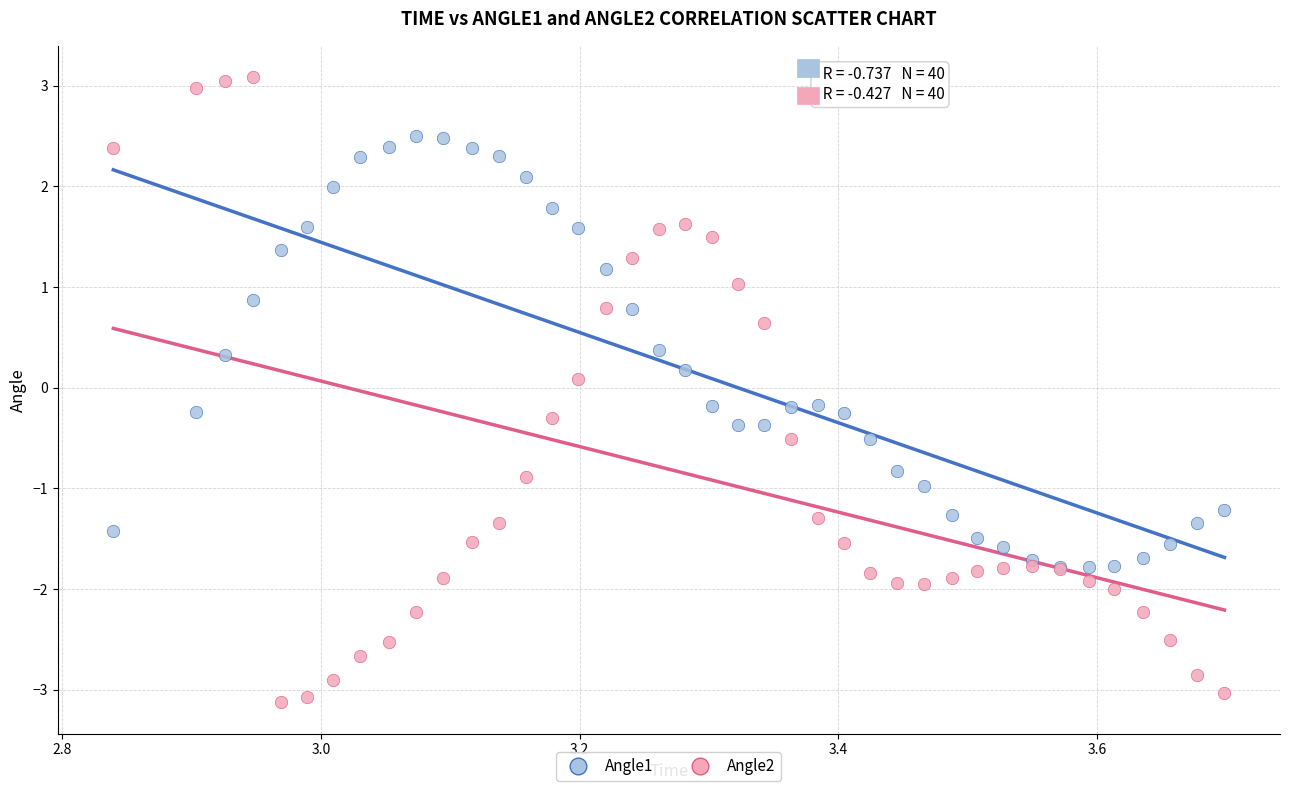

Which series has the largest Y range (max minus min)?

Angle2